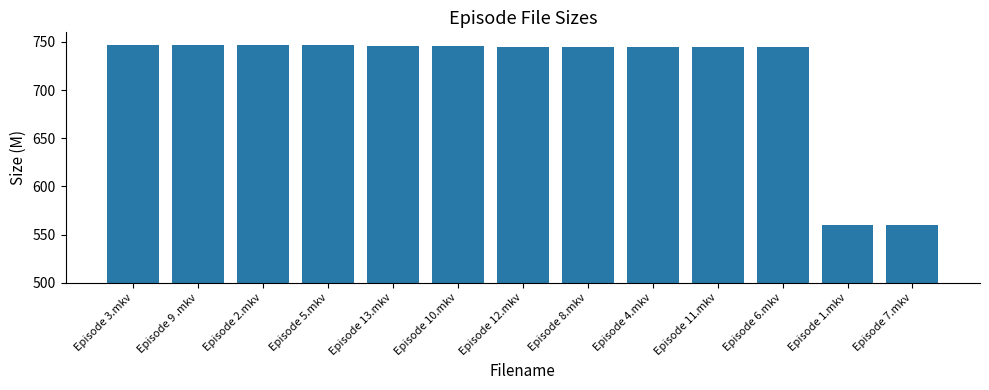

How many series are shown in this chart?

1